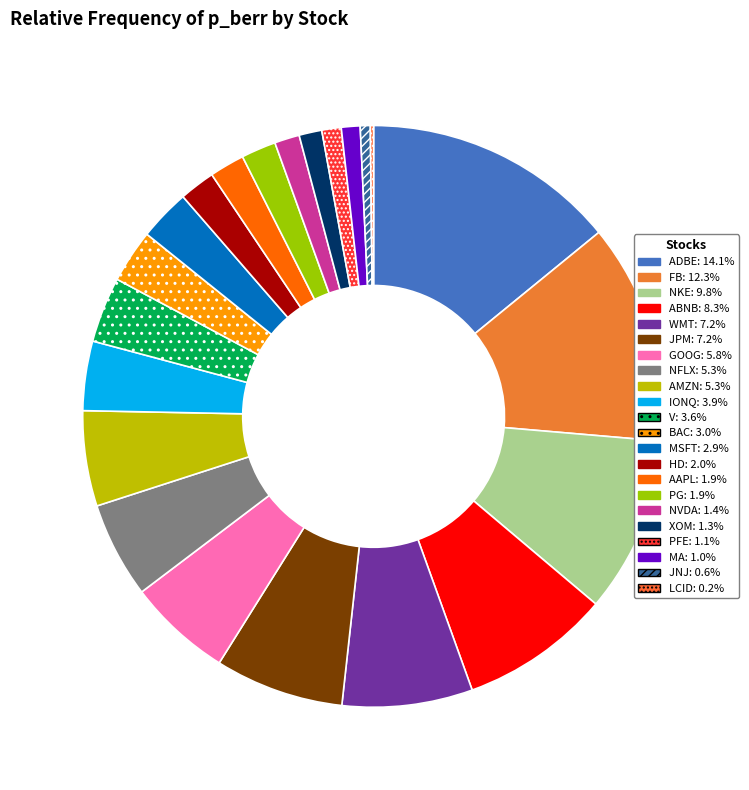

How many segments does this pie chart have?

22